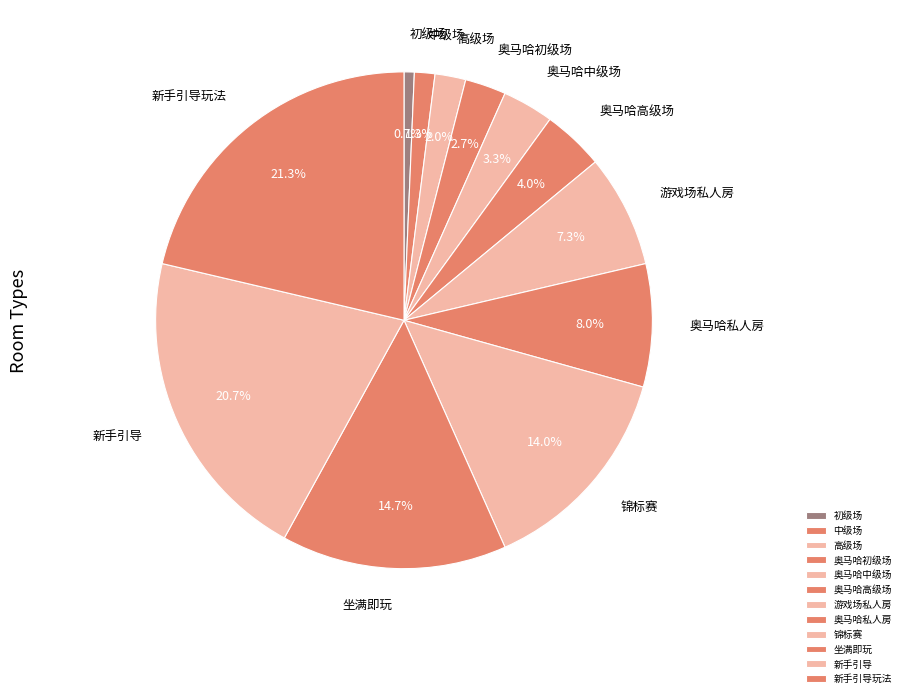

Is it true that 中级场 is 1% of the pie?

True